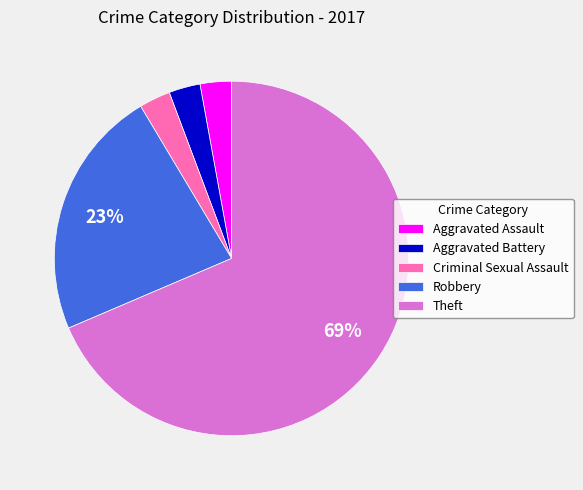

How many segments does this pie chart have?

5